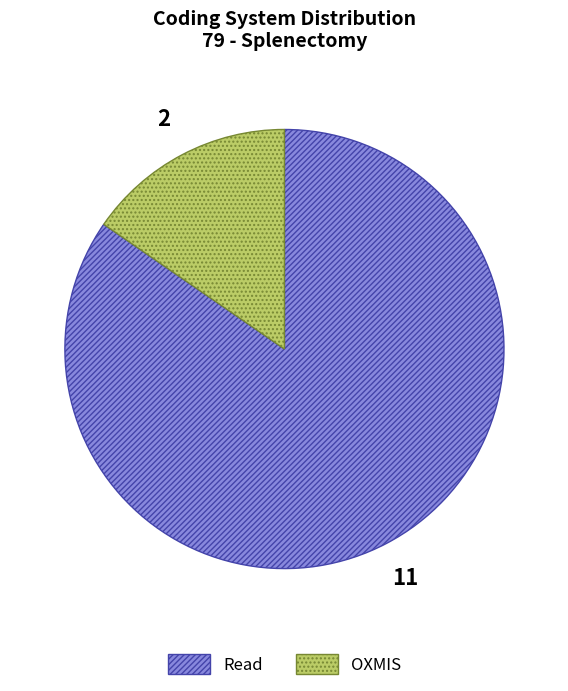

Approximately how many times larger is the value at Read compared to OXMIS?

5.5